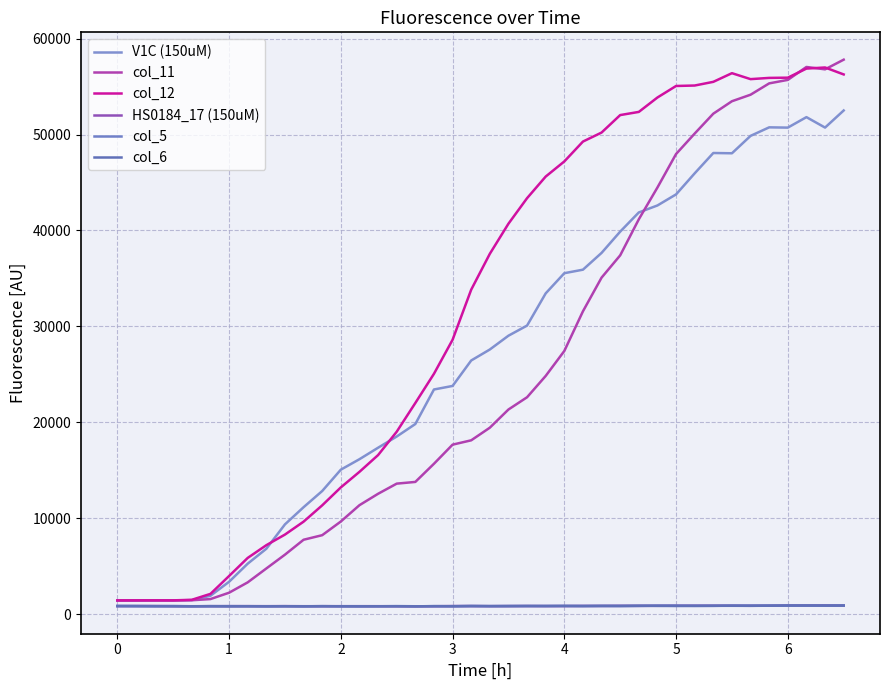

What is the difference between the maximum and minimum values in the col_11 series?

56362